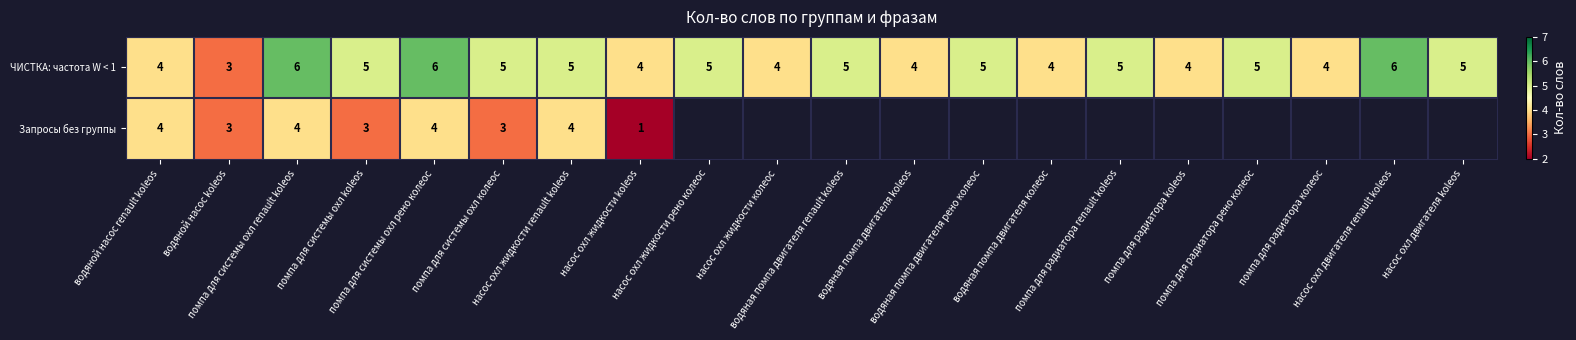

How many data points in ЧИСТКА: частота W < 1 are less than 5?

8